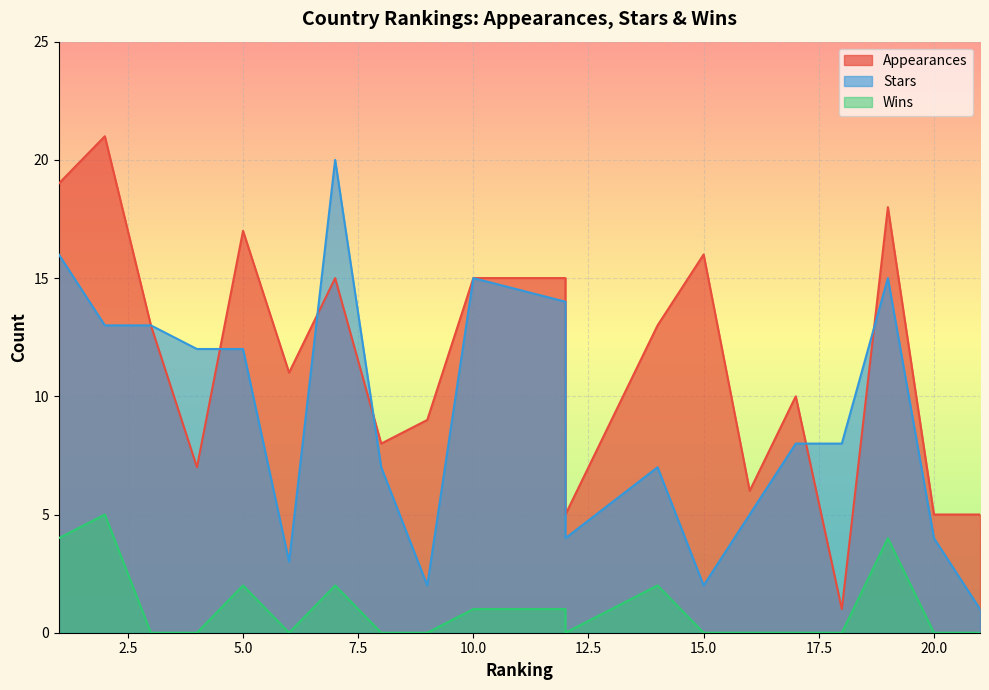

The value of Stars at 6 is 3. True or false?

True